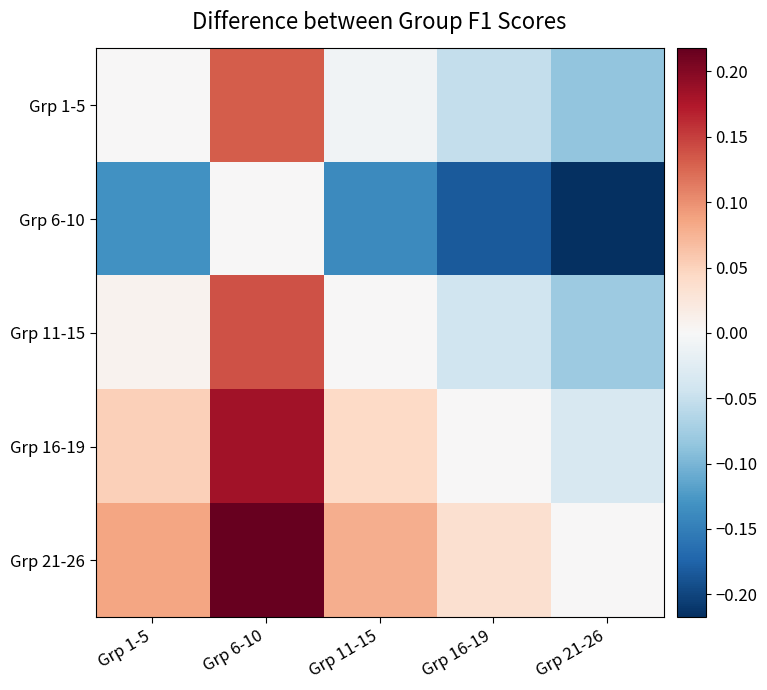

Reading left to right, extract all data points from this chart.

Grp 1-5: Grp 1-5=0.0	Grp 6-10=0.1	Grp 11-15=-0.0	Grp 16-19=-0.1	Grp 21-26=-0.1
Grp 6-10: Grp 1-5=-0.1	Grp 6-10=0.0	Grp 11-15=-0.1	Grp 16-19=-0.2	Grp 21-26=-0.2
Grp 11-15: Grp 1-5=0.0	Grp 6-10=0.1	Grp 11-15=0.0	Grp 16-19=-0.0	Grp 21-26=-0.1
Grp 16-19: Grp 1-5=0.1	Grp 6-10=0.2	Grp 11-15=0.0	Grp 16-19=0.0	Grp 21-26=-0.0
Grp 21-26: Grp 1-5=0.1	Grp 6-10=0.2	Grp 11-15=0.1	Grp 16-19=0.0	Grp 21-26=0.0